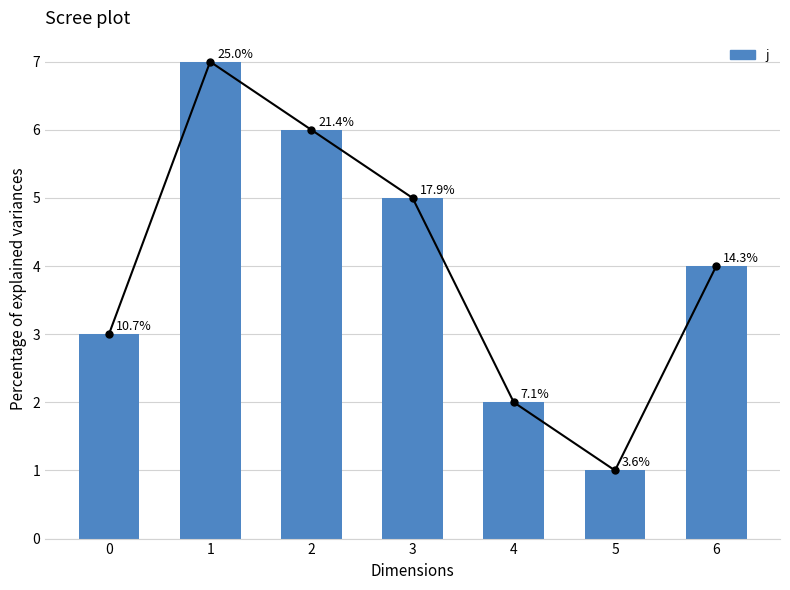

Where does the data first go above 4?

1